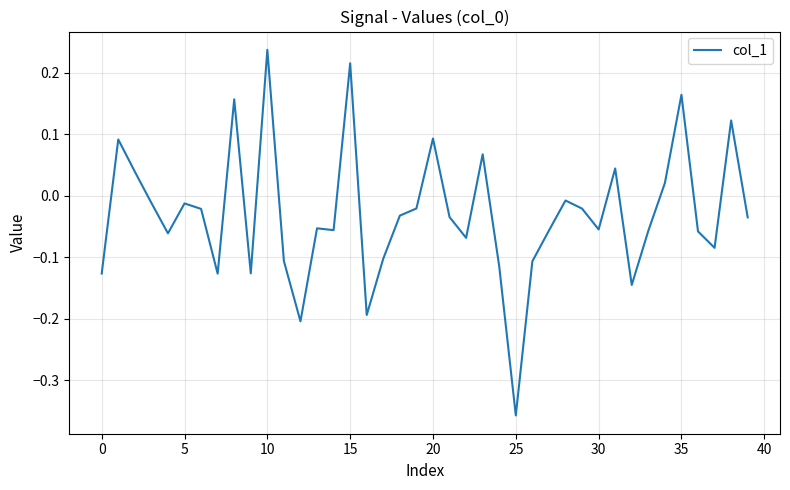

What is the difference between the maximum and minimum values?

0.6